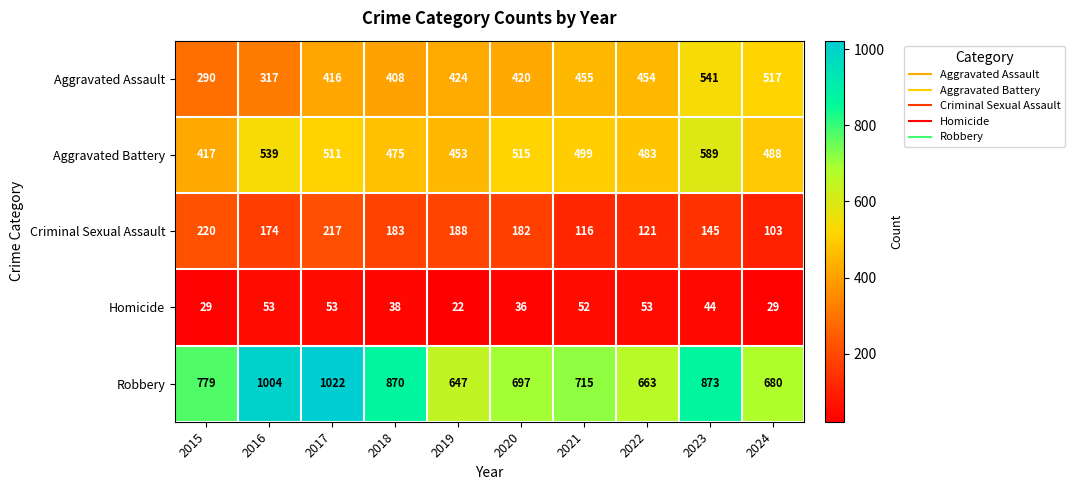

What is the total value across all series at 2017?

2219